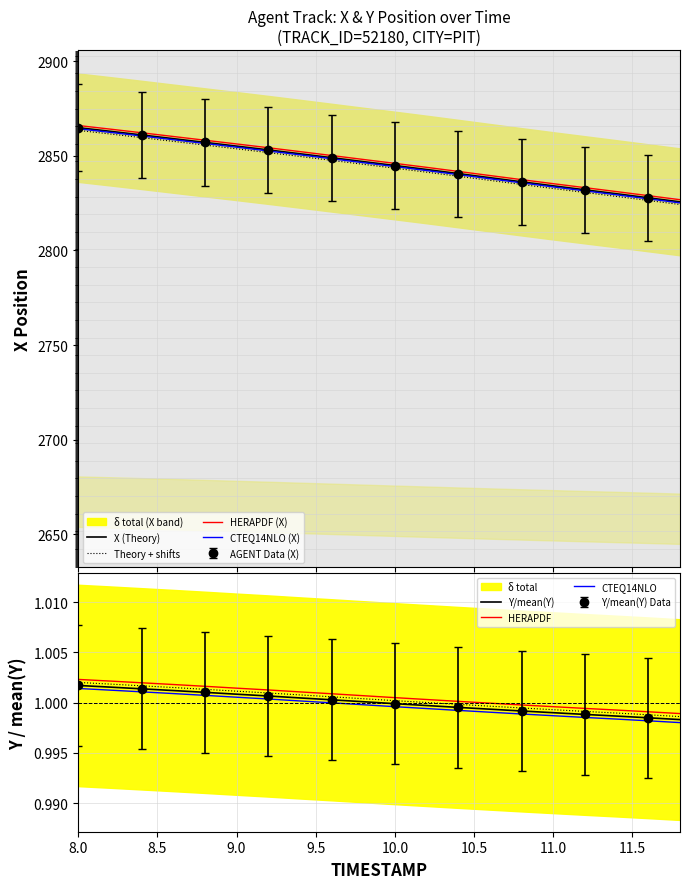

What is the lowest value of the Y series?

1.0